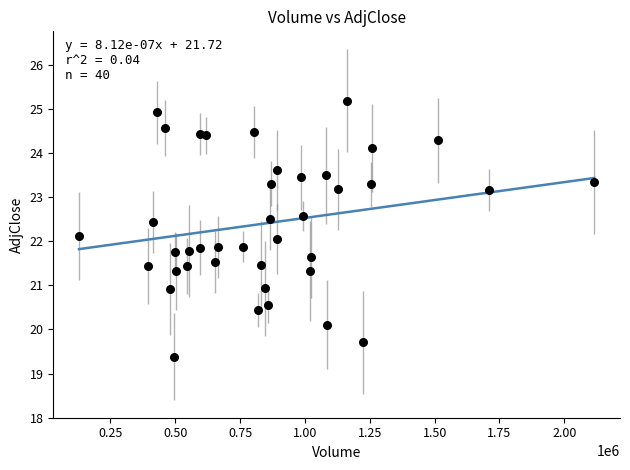

What is the range of X values (max minus min)?

1985800.0